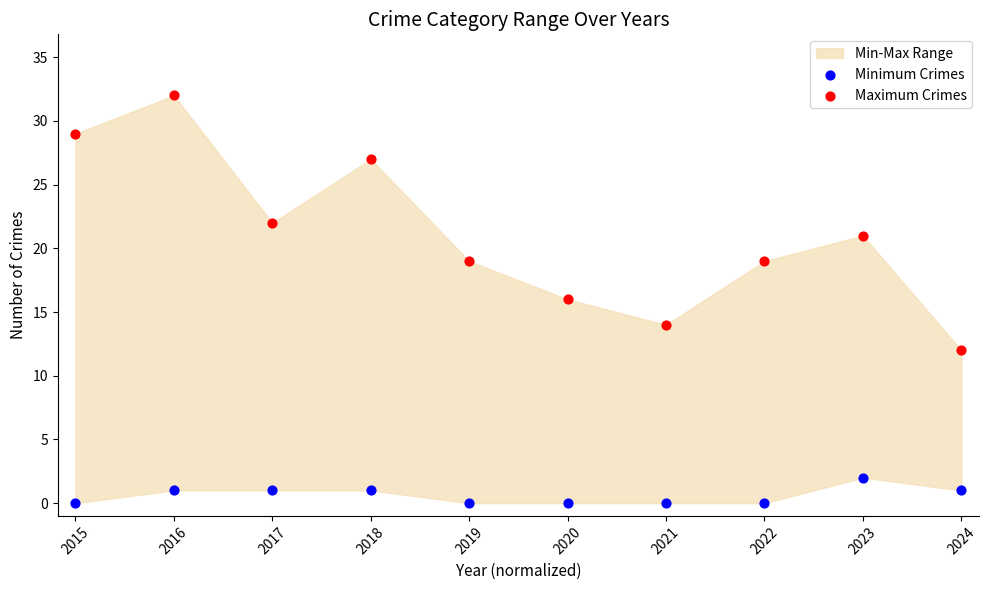

Across all data points, what is the range of Y values (max minus min)?

32